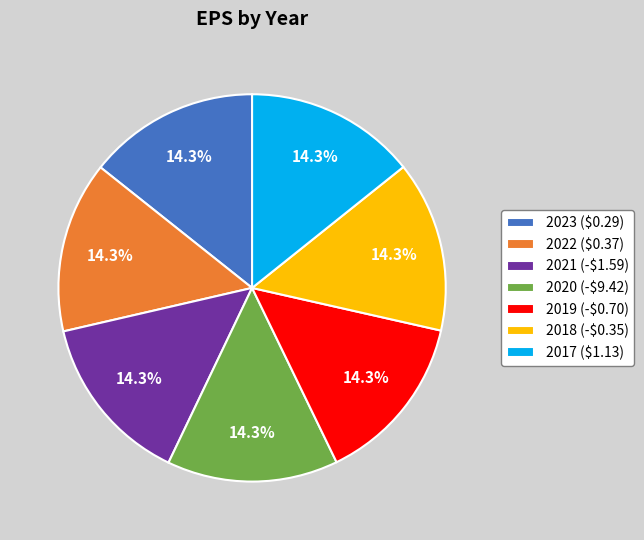

How much of the chart is everything except 2017 ($1.13)?

85.7%